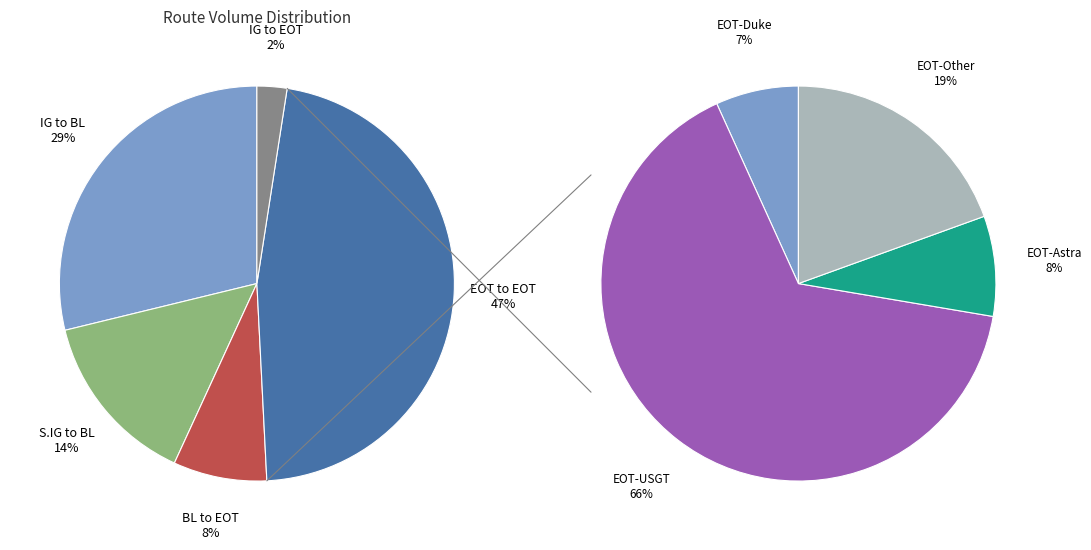

What is the ratio of the value at S.IG to BL to the value at BL to EOT?

1.9